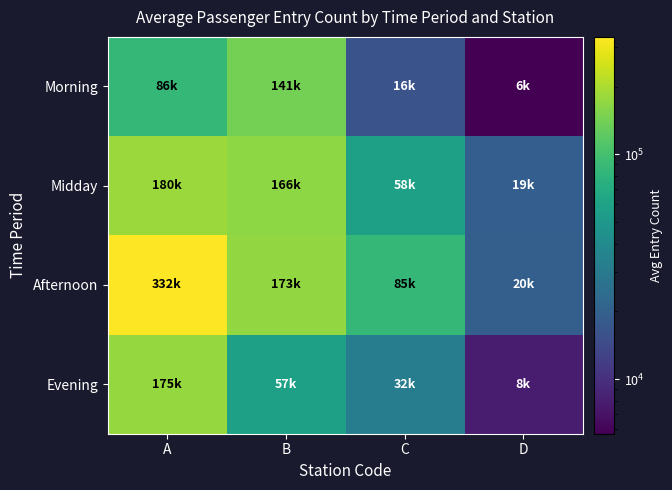

Which series has the largest total across all categories?

Afternoon